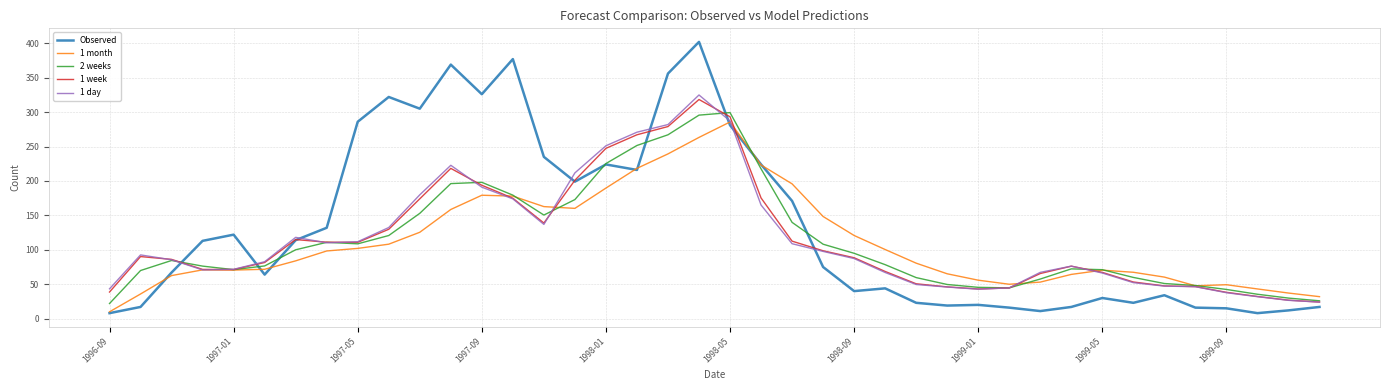

What is the highest value of the 1 week series?

318.3